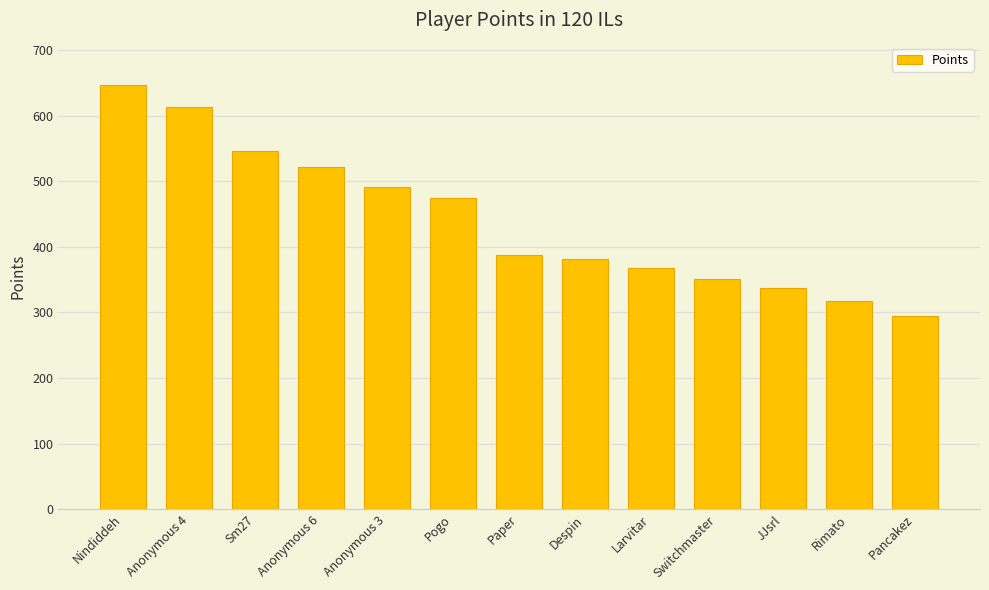

What is the maximum value shown in the chart?

647